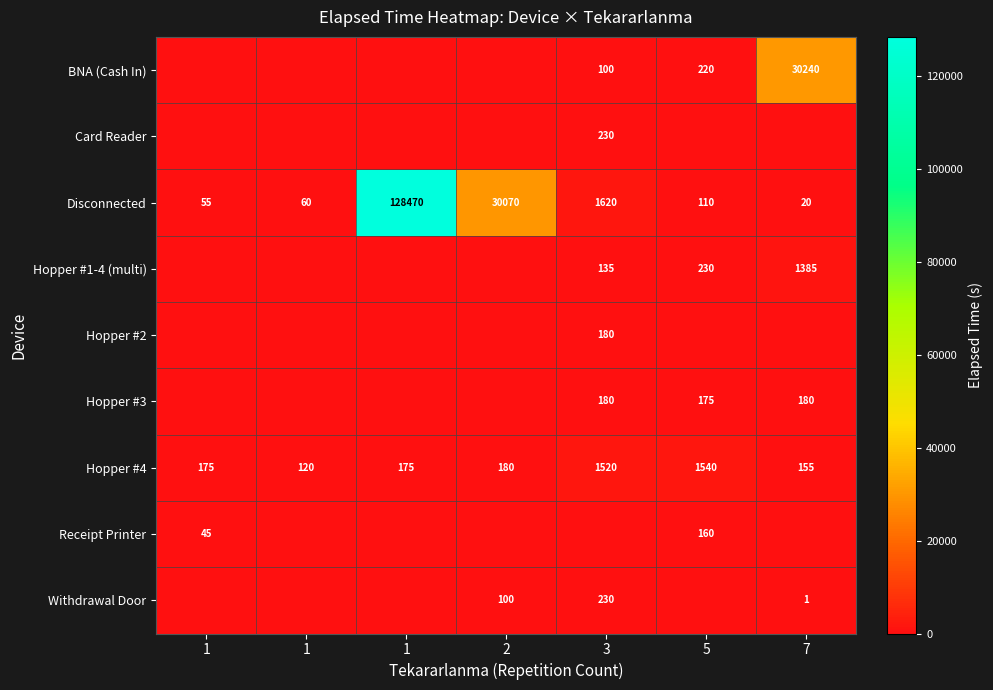

Rank the series at 3 from highest to lowest value.

Disconnected, Hopper #4, Card Reader, Withdrawal Door, Hopper #2, Hopper #3, Hopper #1-4 (multi), BNA (Cash In), Receipt Printer